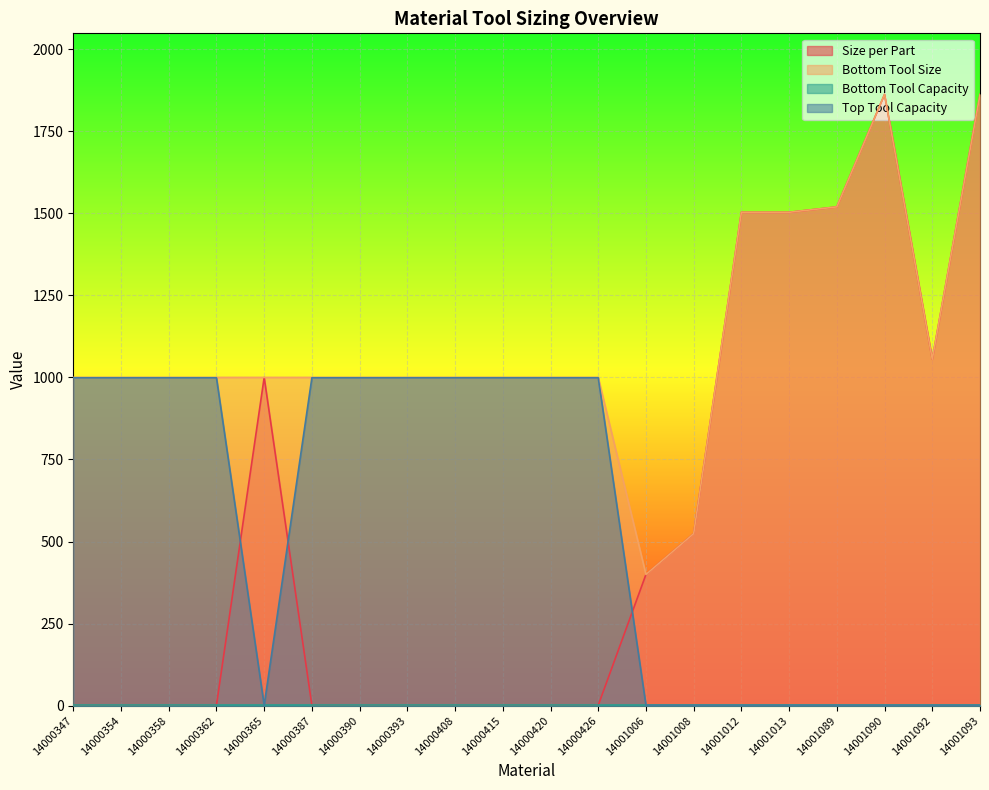

What is the average value of the Top Tool Capacity series?

549.9